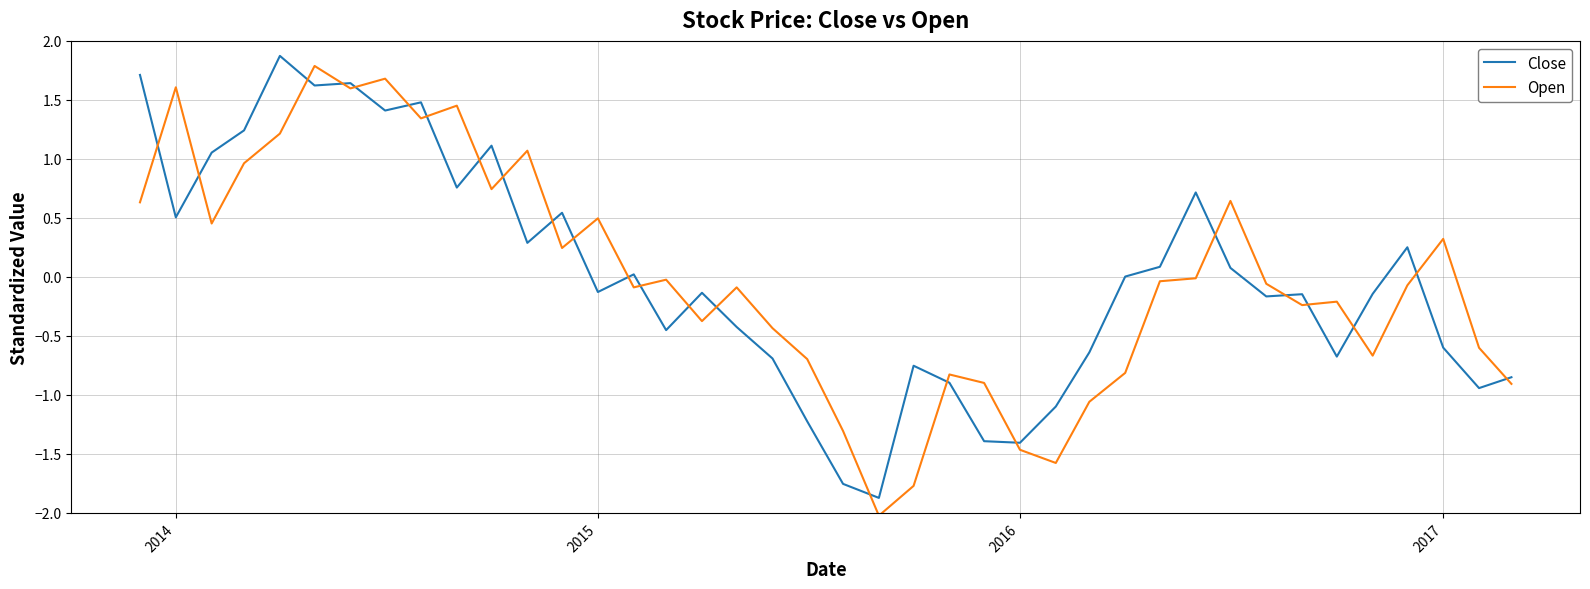

What is the highest value of the Close series?

1.9